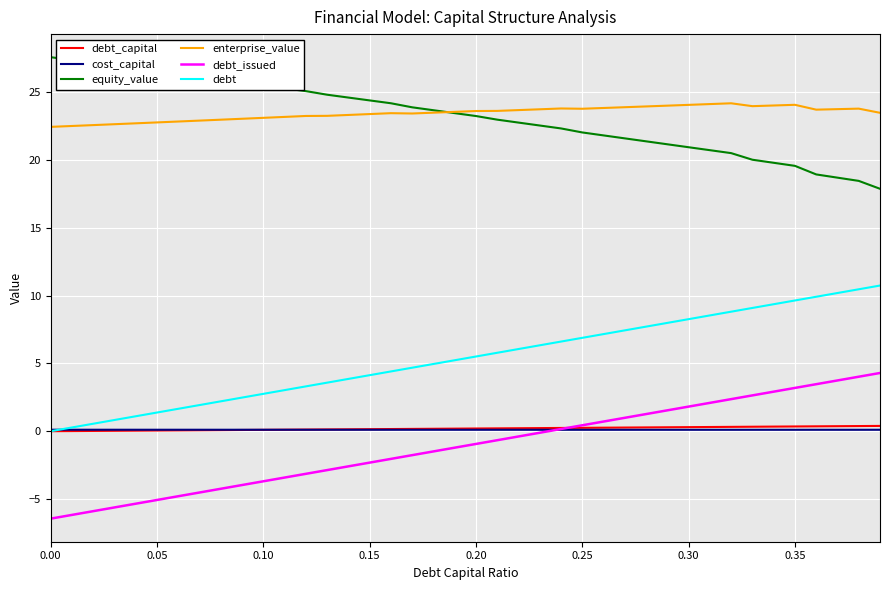

What is the highest value of the enterprise_value series?

24.2